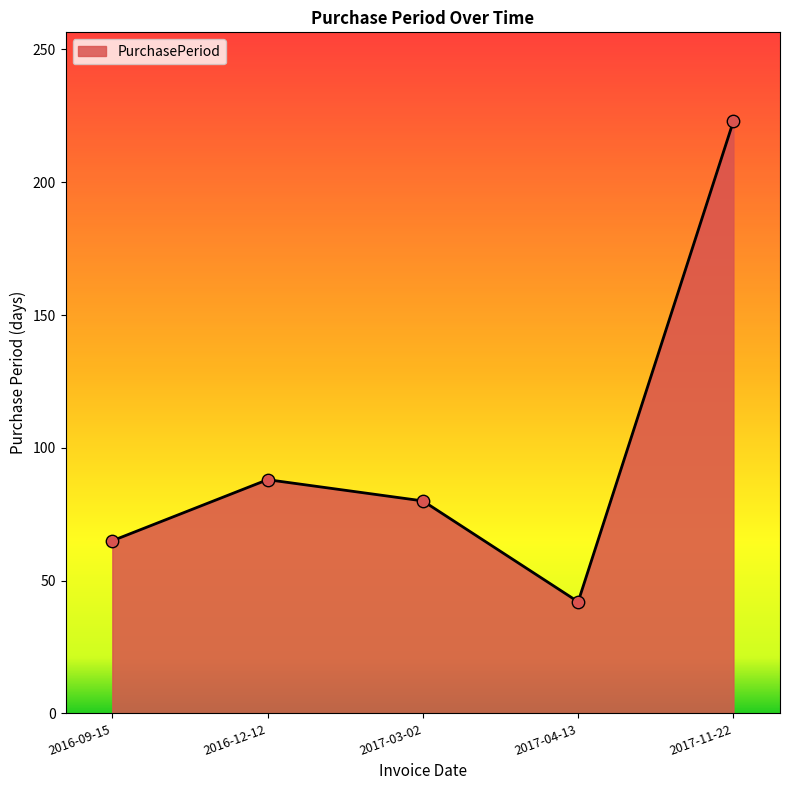

Between 2016-12-12 and 2017-03-02, which is larger?

2016-12-12